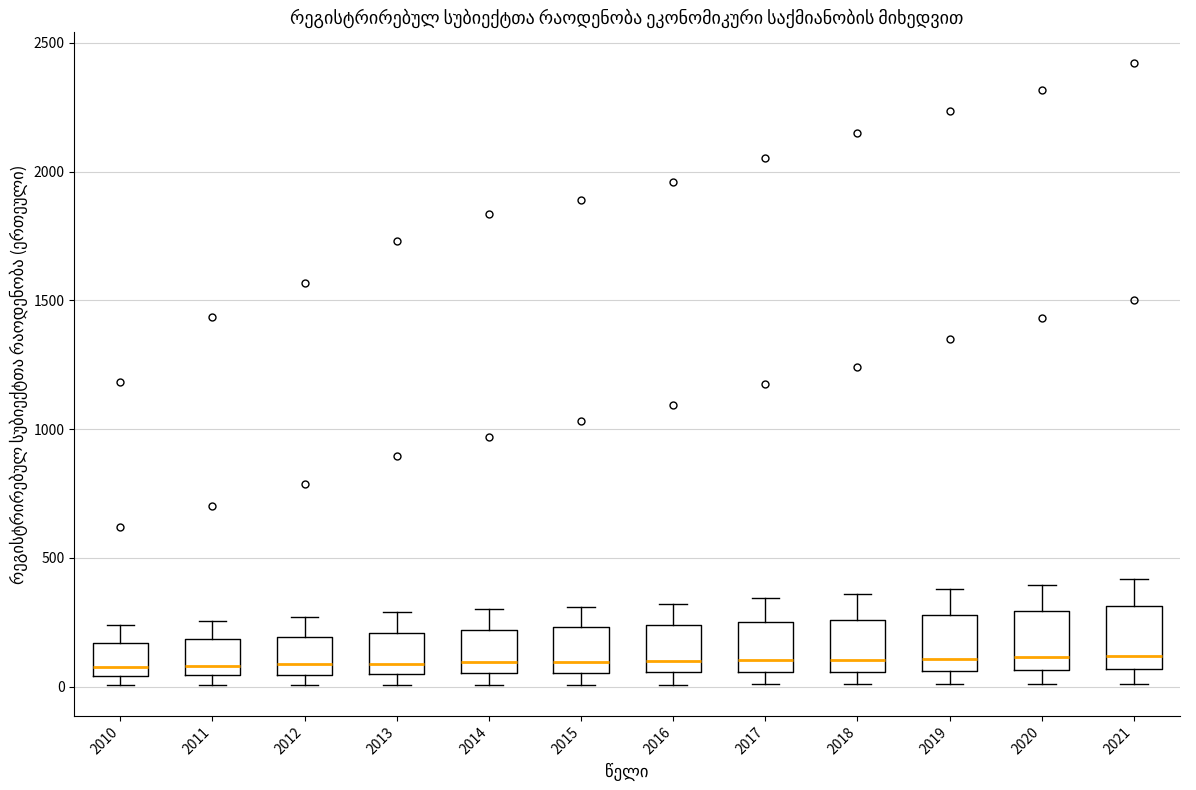

Where does the lower whisker of the box at x = 2020 end on the y-axis? The values are not printed on the chart, so give them approximately, as read against the axis.

0